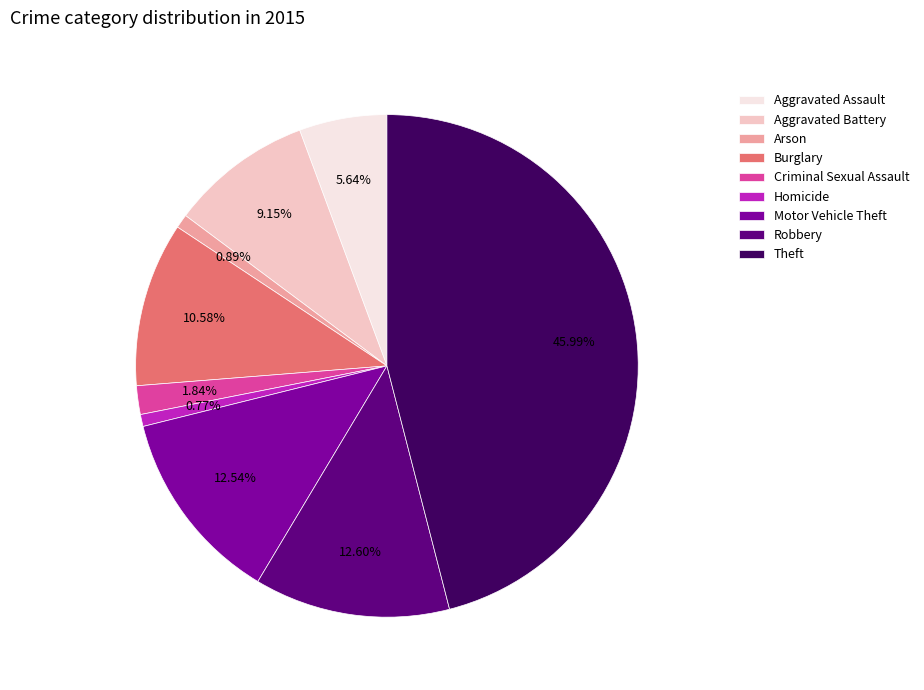

Does Homicide represent more than half of the total?

No